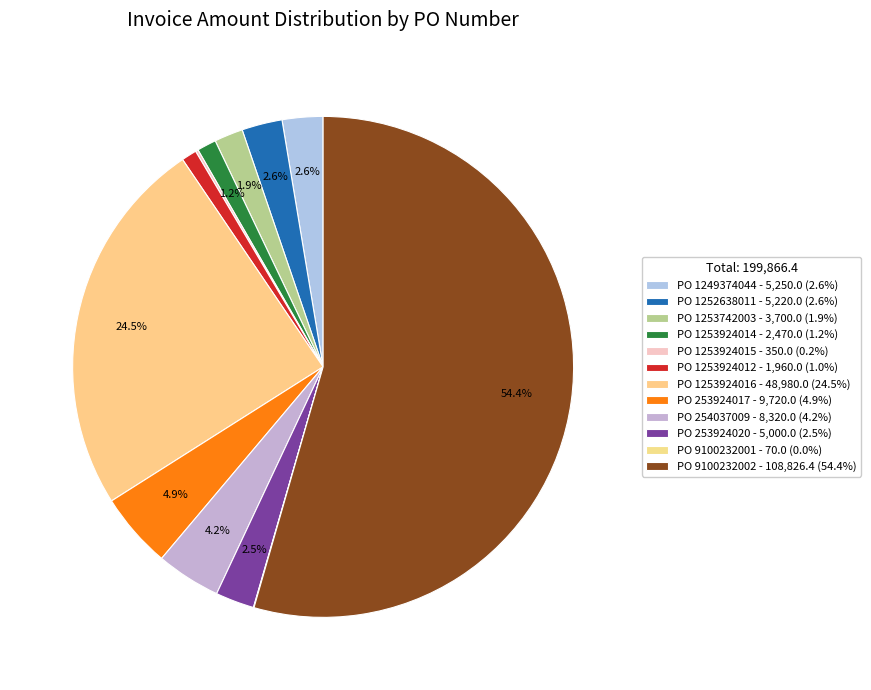

Which slice is the smallest?

9100232001